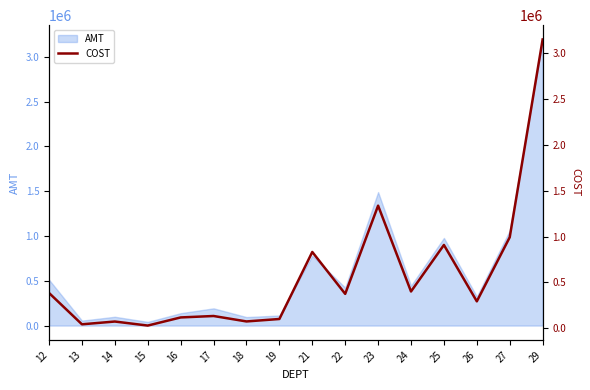

Does the chart have visible grid lines?

No